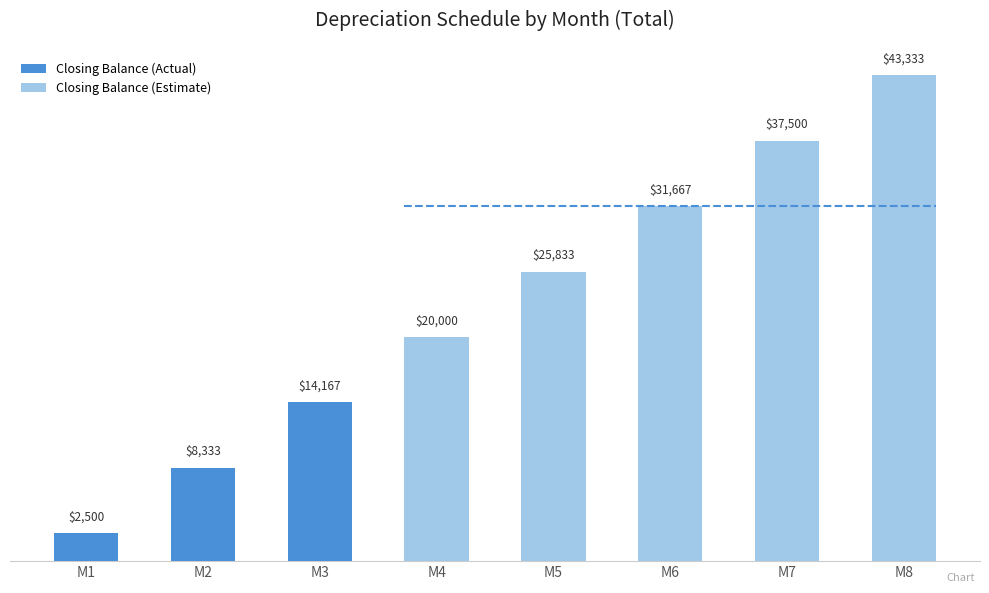

At which label is Depreciation closest to 4166?

M1